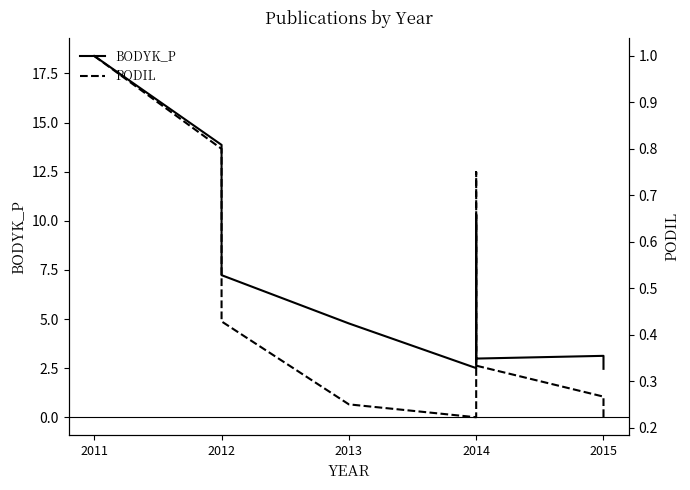

Which series changed the most between 2011 and 2012?

BODYK_P